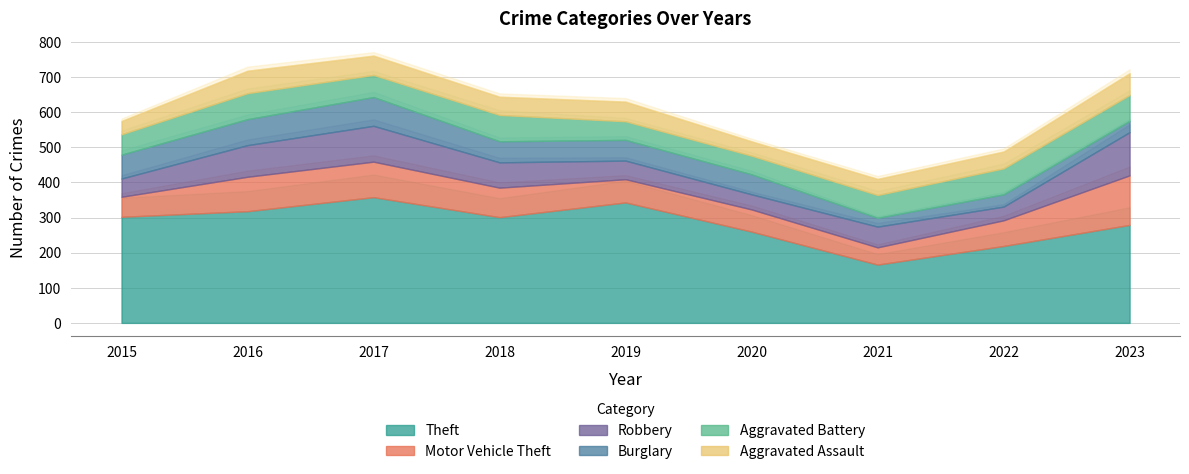

At which label does Theft first exceed 301?

2015